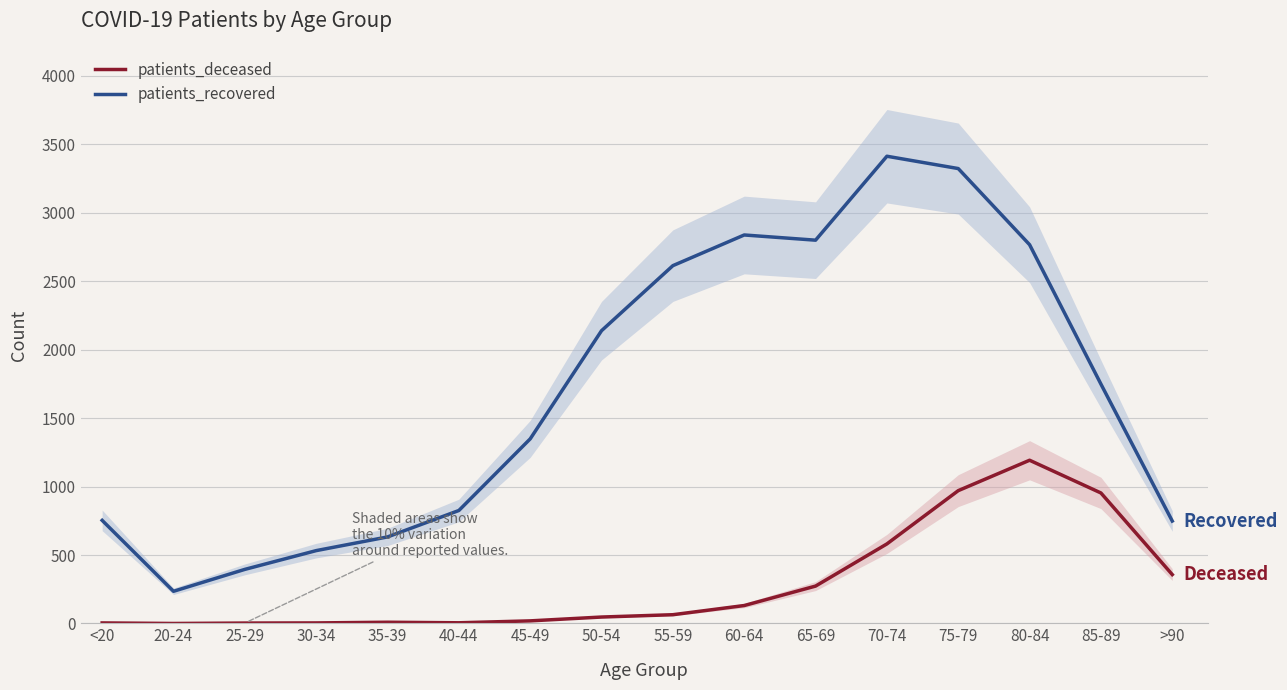

List the labels in order of patients_deceased value, largest first.

80-84, 75-79, 85-89, 70-74, >90, 65-69, 60-64, 55-59, 50-54, 45-49, 35-39, 40-44, <20, 30-34, 25-29, 20-24